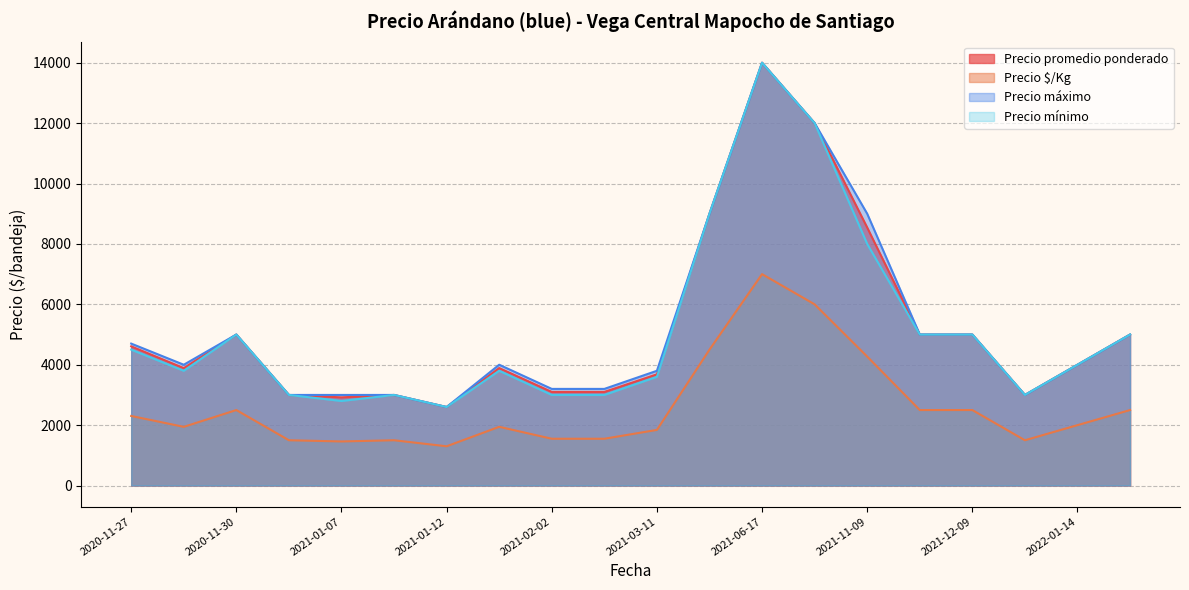

How many lines are shown in the chart?

4